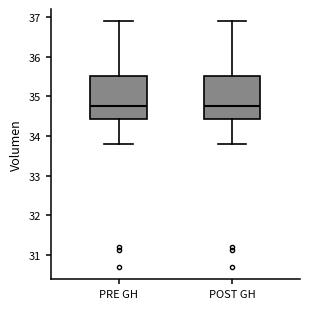

Where does the upper whisker of the box for POST GH end on the y-axis? The values are not printed on the chart, so give them approximately, as read against the axis.

36.9